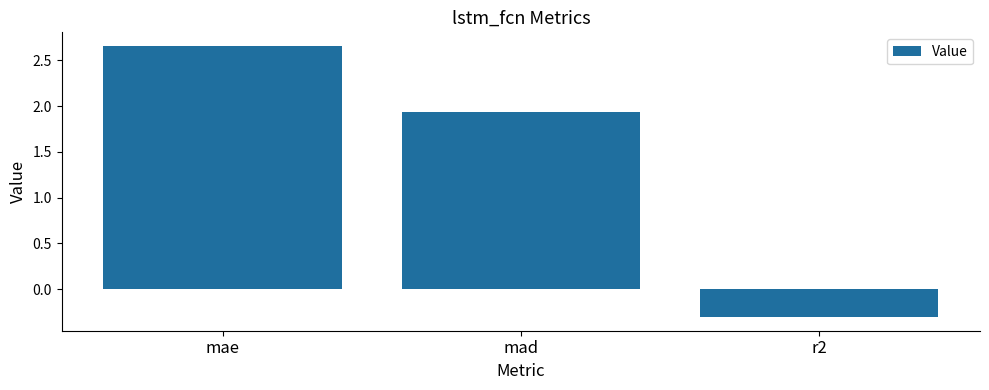

Which label corresponds to the largest value in the chart?

mae